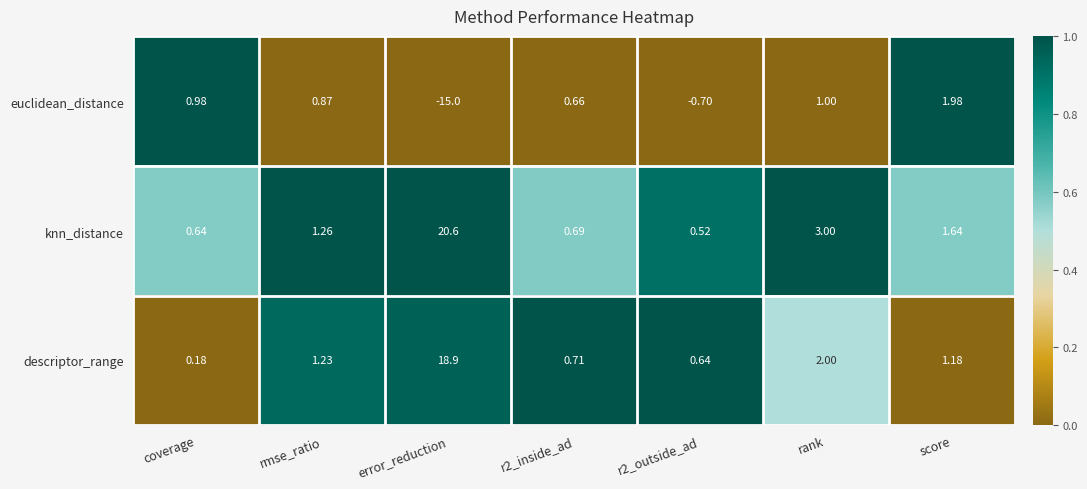

At which category is the sum across all series the highest?

error_reduction